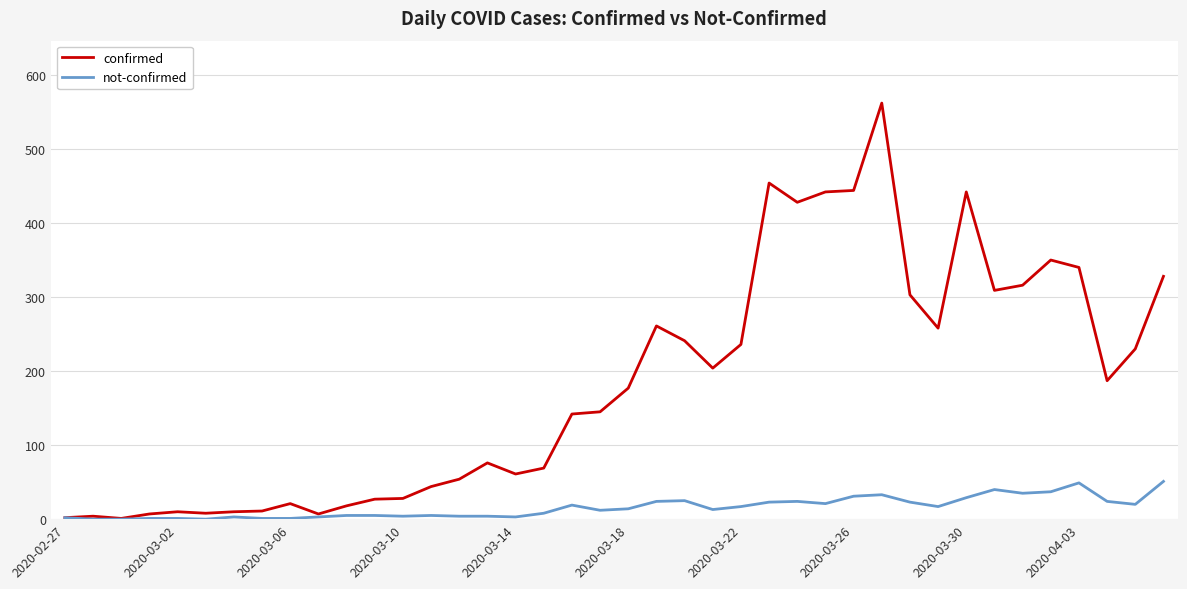

Which series has the largest total across all categories?

confirmed